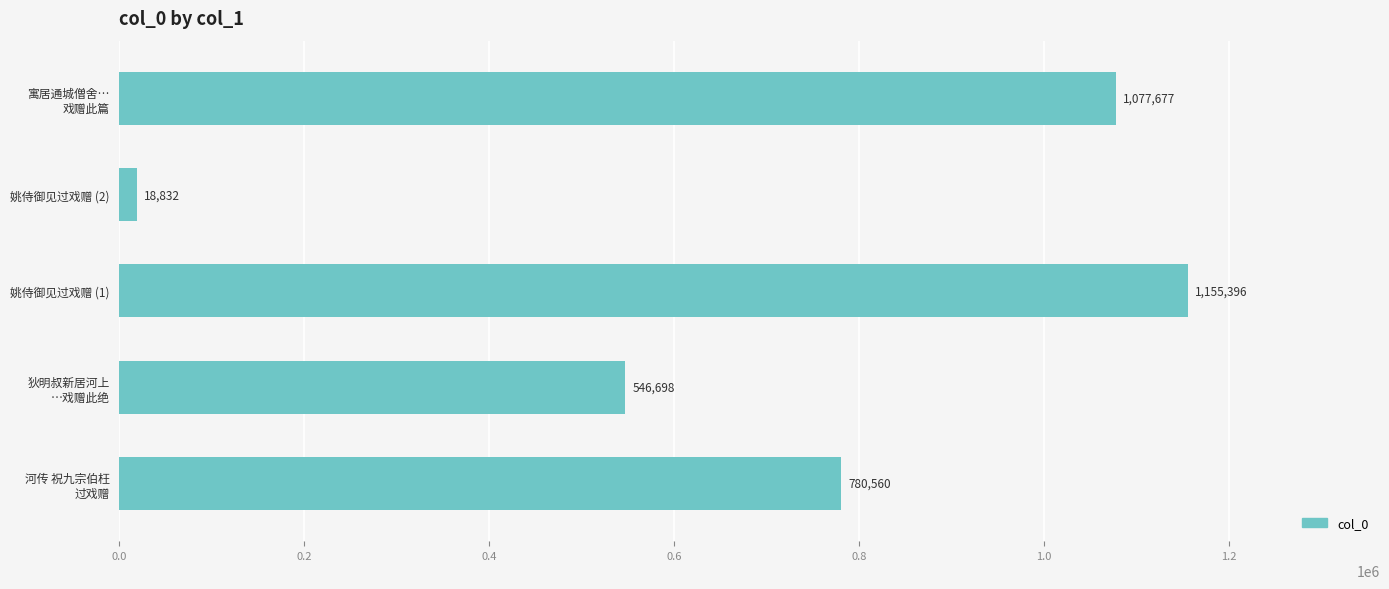

What is the average value?

715833